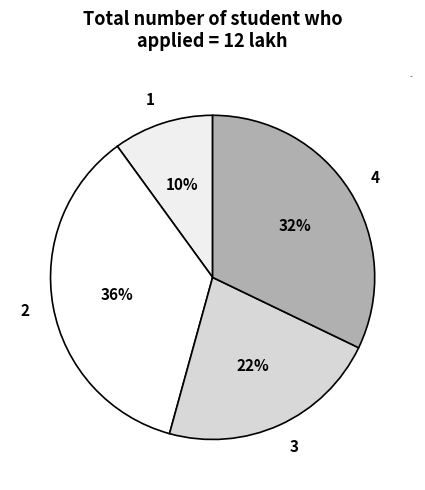

To the nearest percent, what percentage of the pie is 3?

22%